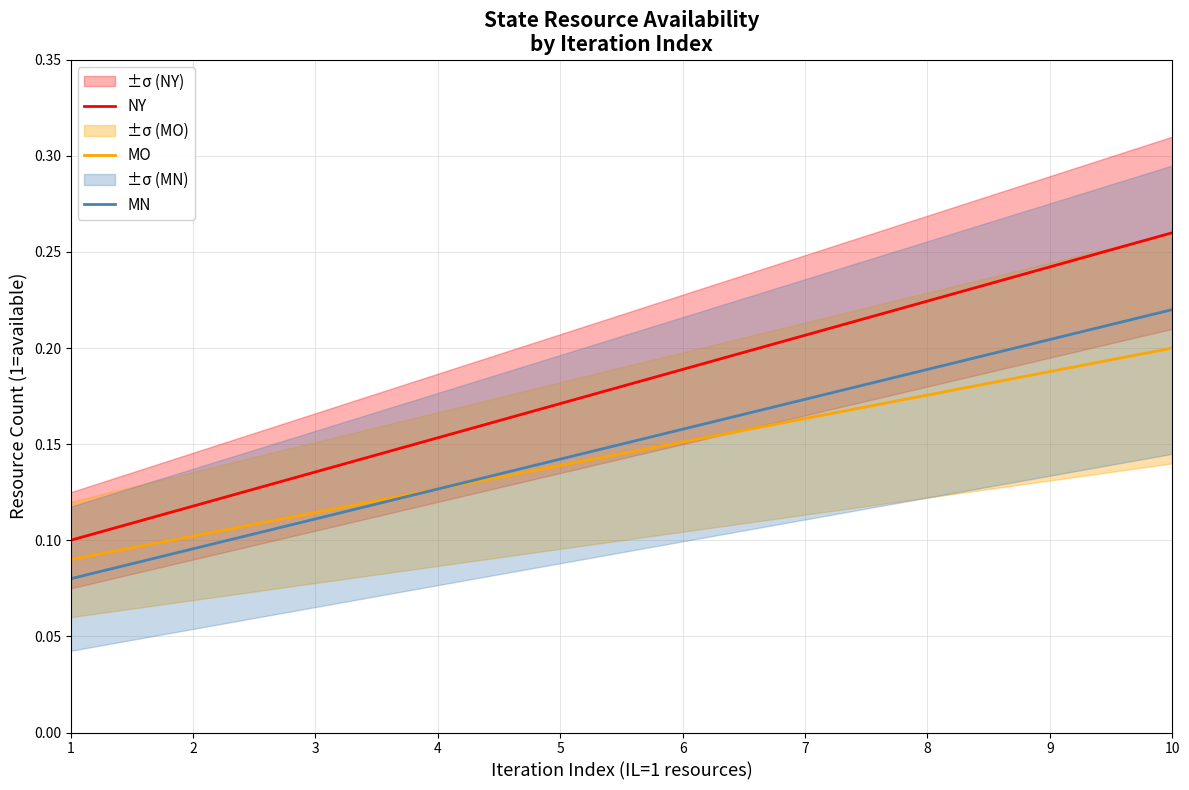

At how many categories does at least one series exceed 0?

10